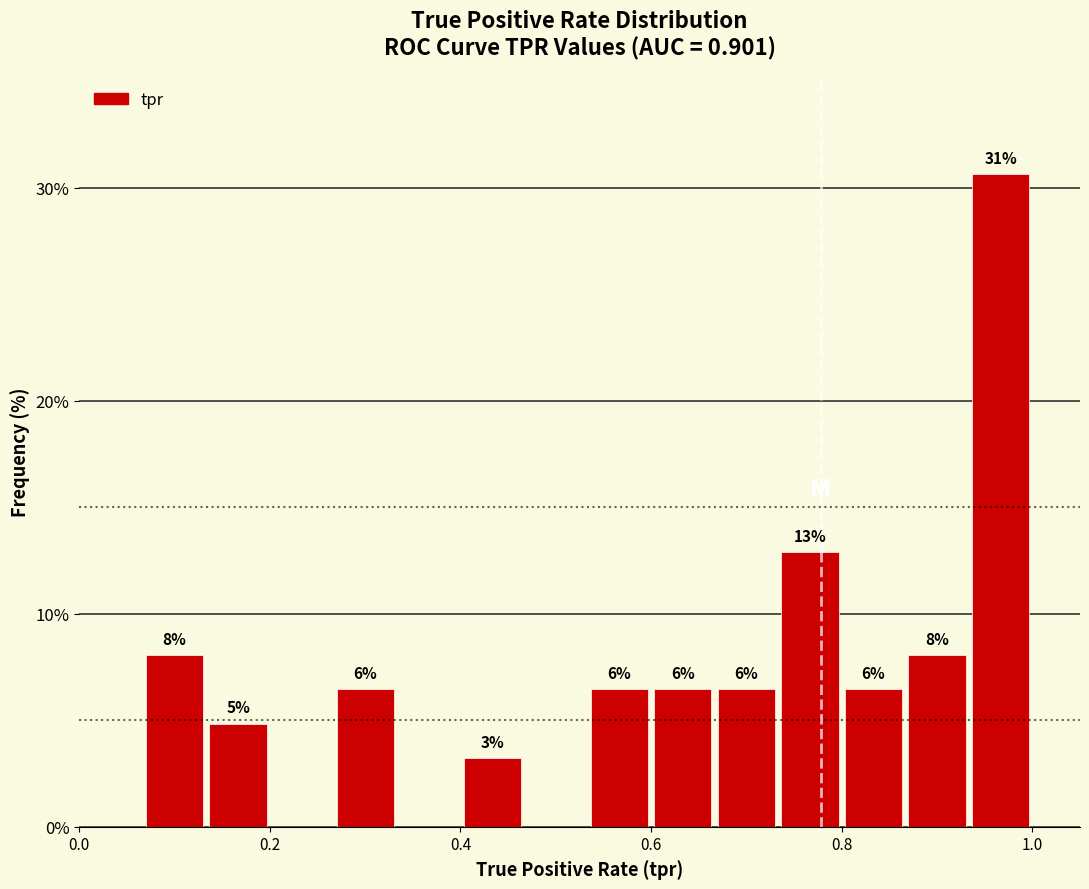

Read against the x-axis, roughly where is the centre of the tallest bar?

0.96